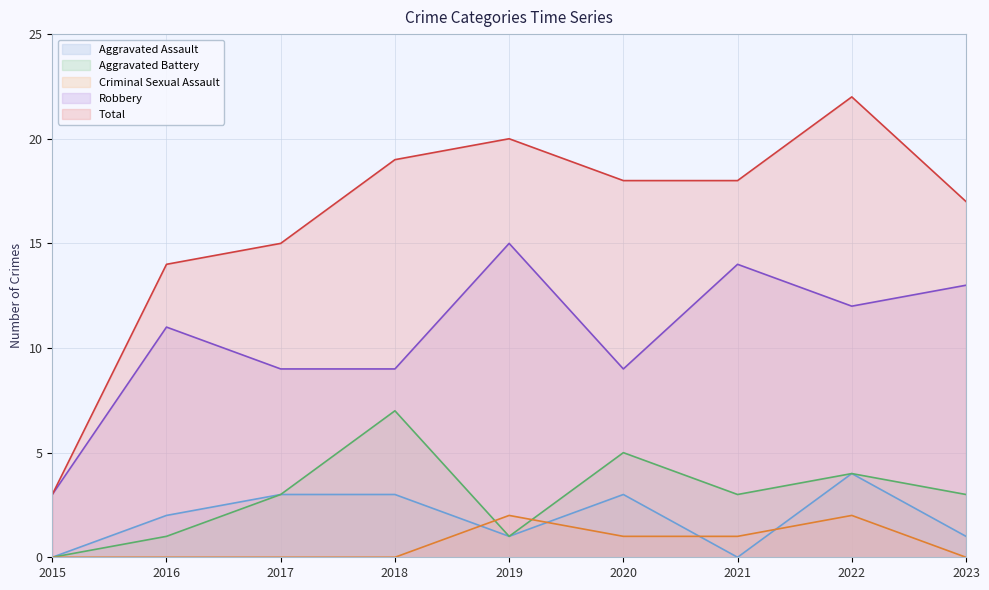

What is the difference between the maximum and minimum values in the Robbery series?

12